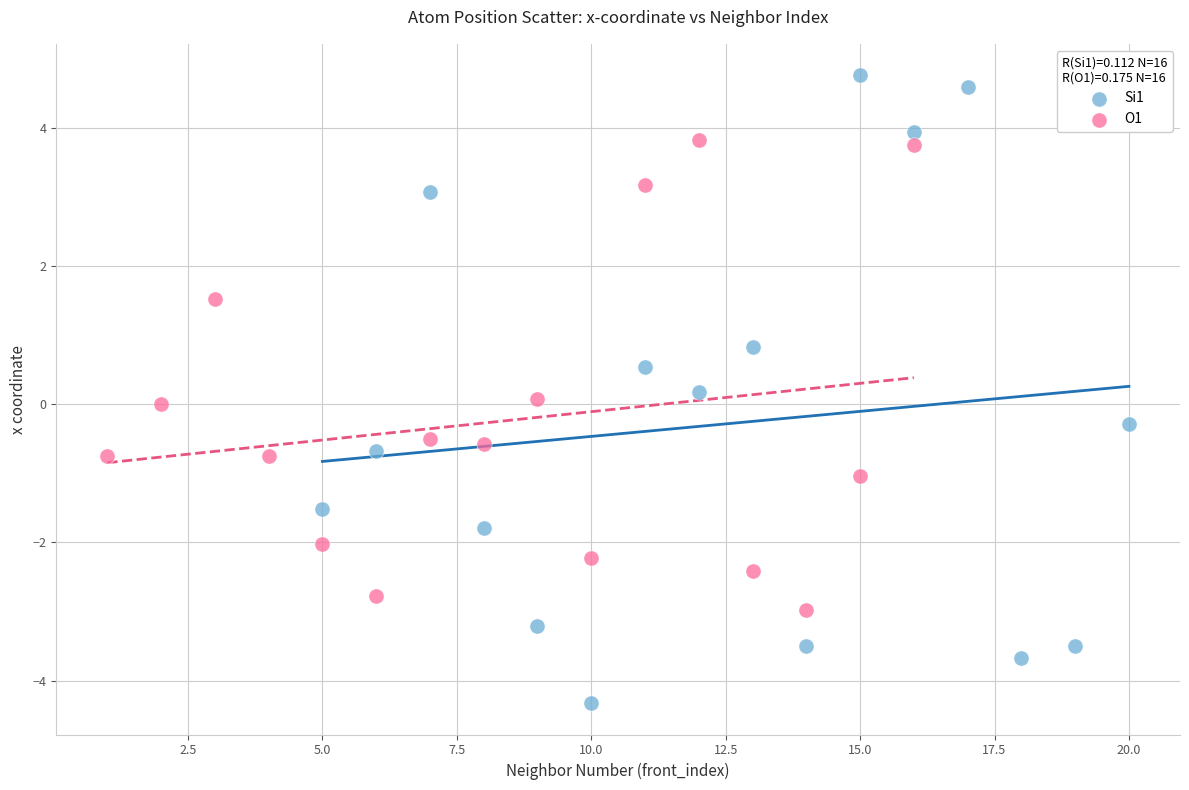

Which series contains the highest Y value?

Si1